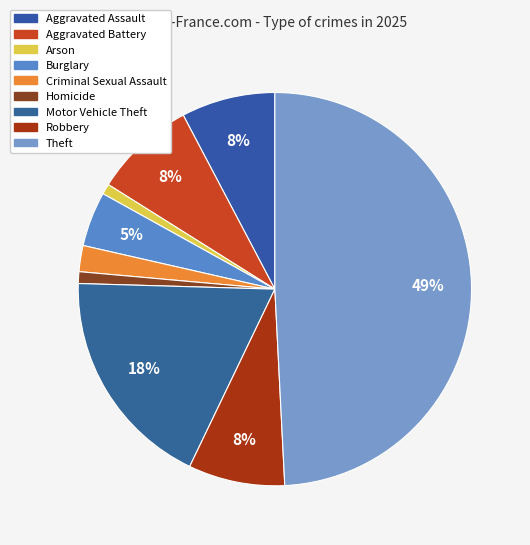

To the nearest percent, what is the difference between the Aggravated Assault and Homicide slice percentages?

7%